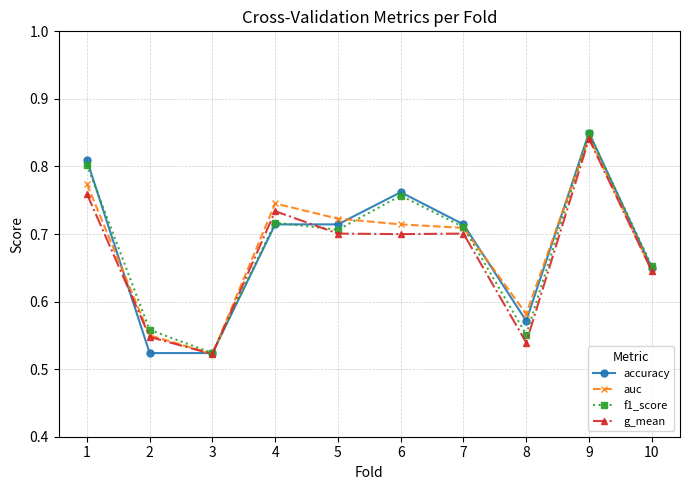

Which series has the widest spread of values?

accuracy